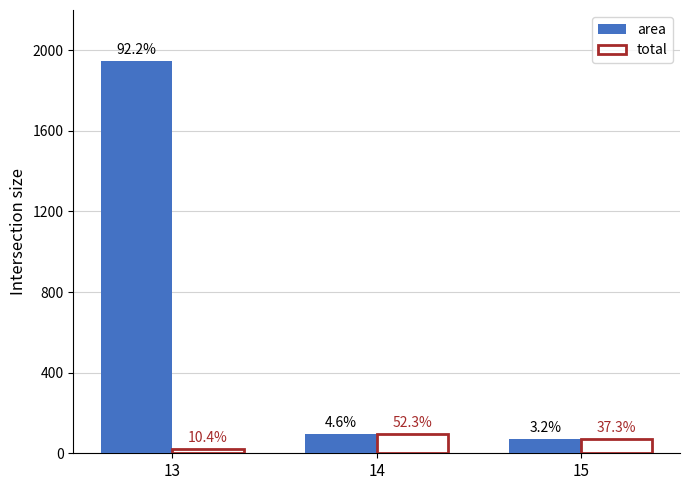

What are all the series names shown in the legend?

area, total